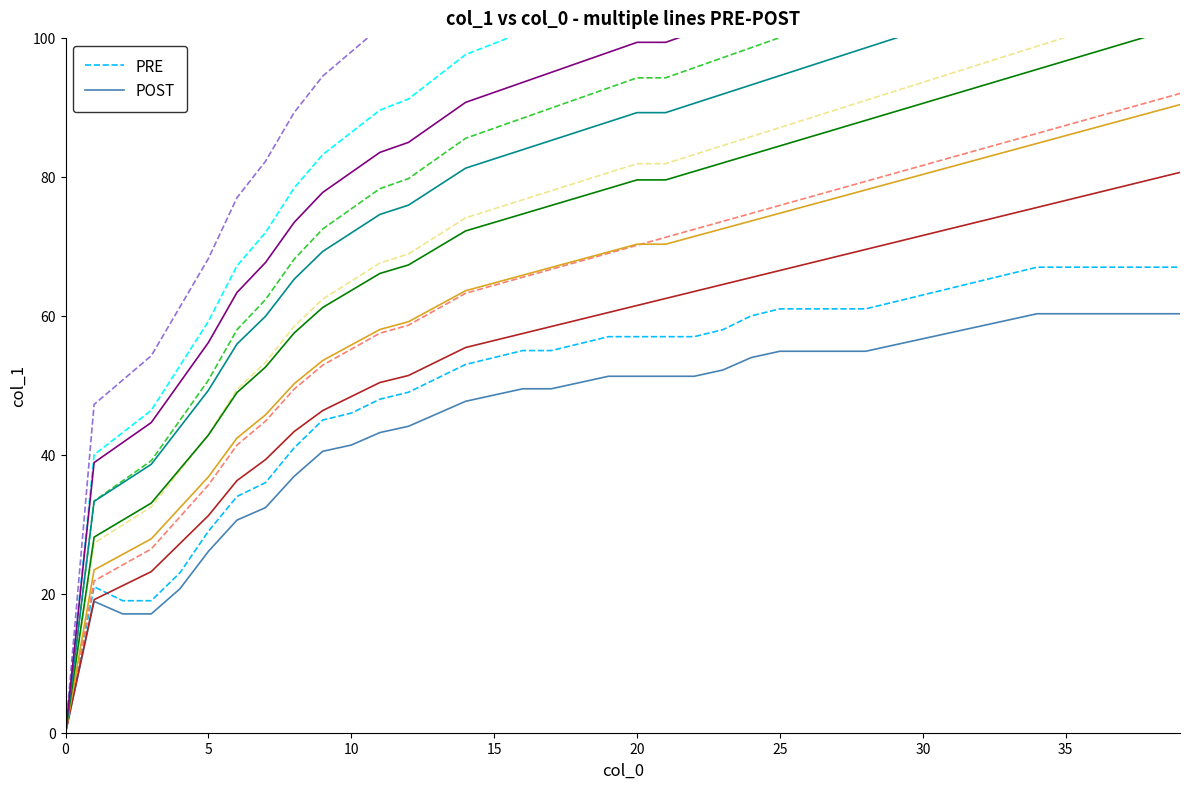

What is the highest value of the PRE series?

67.0